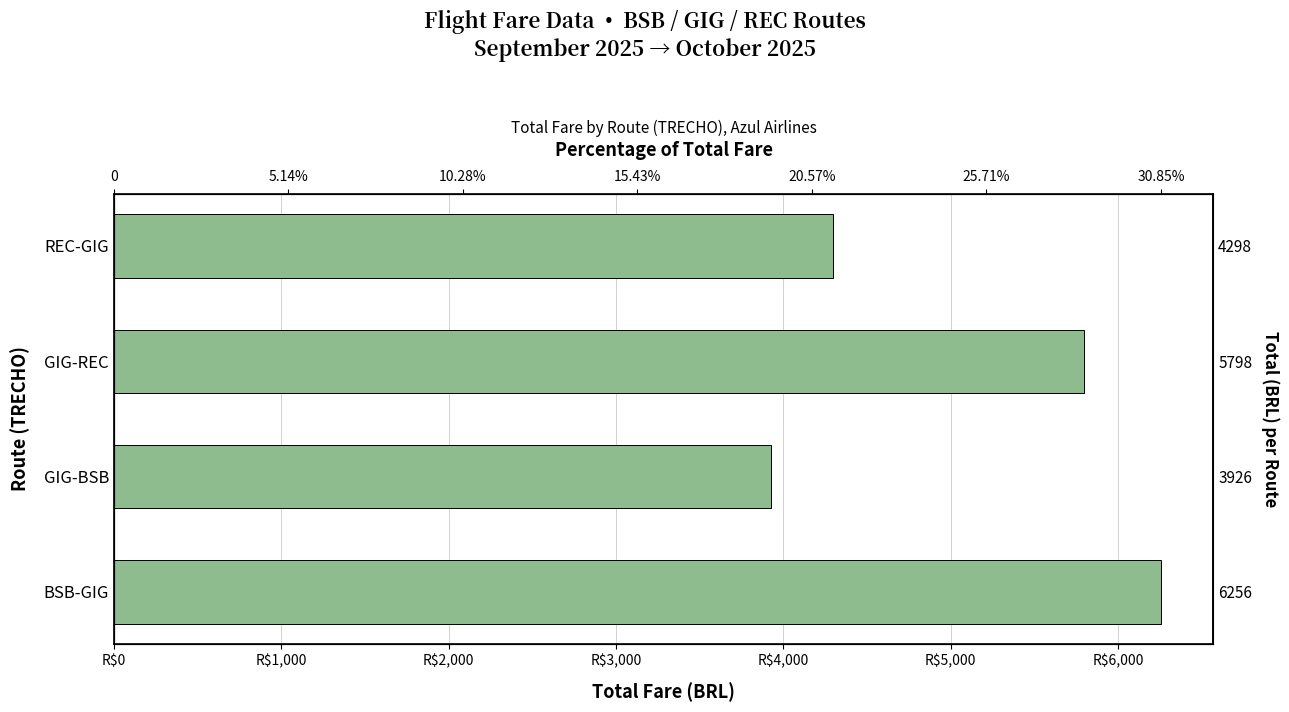

What position from the left is GIG-REC?

3